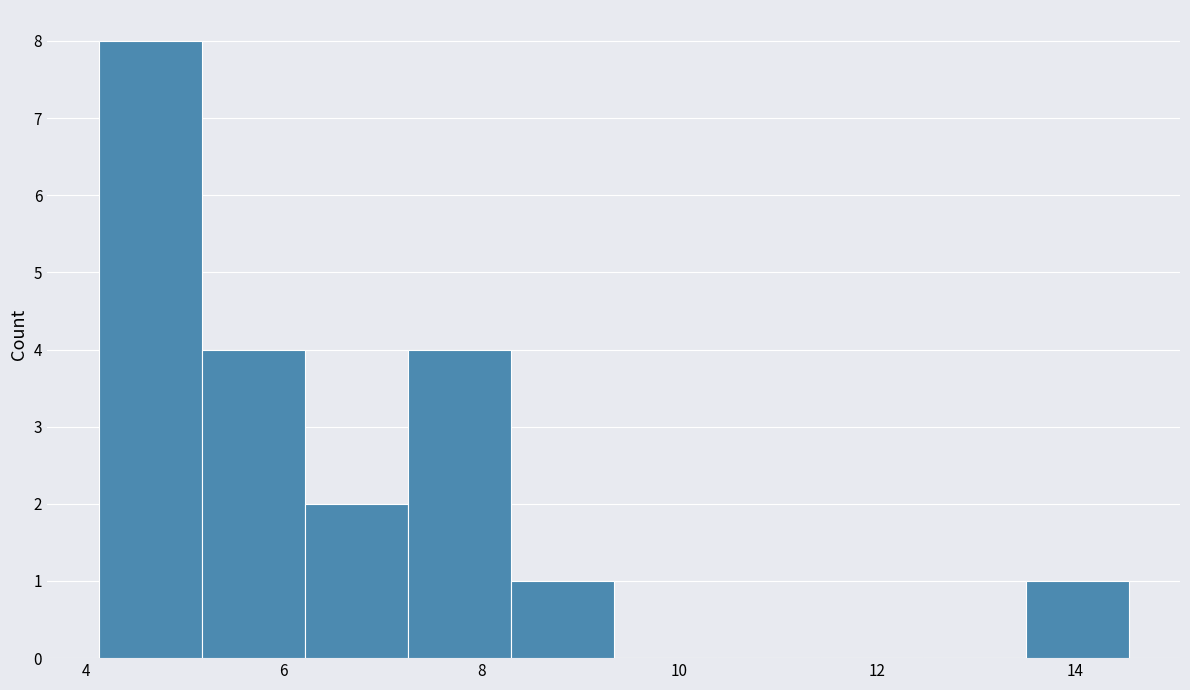

What is the height of the bar covering 6.2 to 7.2 on the x-axis? Neither the bar edges nor the heights are printed on the chart, so give them approximately, as read against the axes.

2